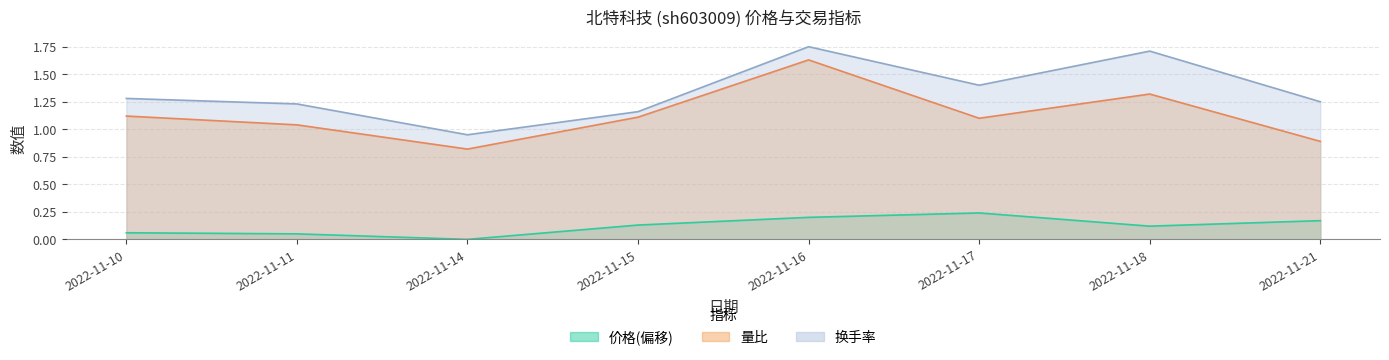

How many values in 价格 are above zero?

7